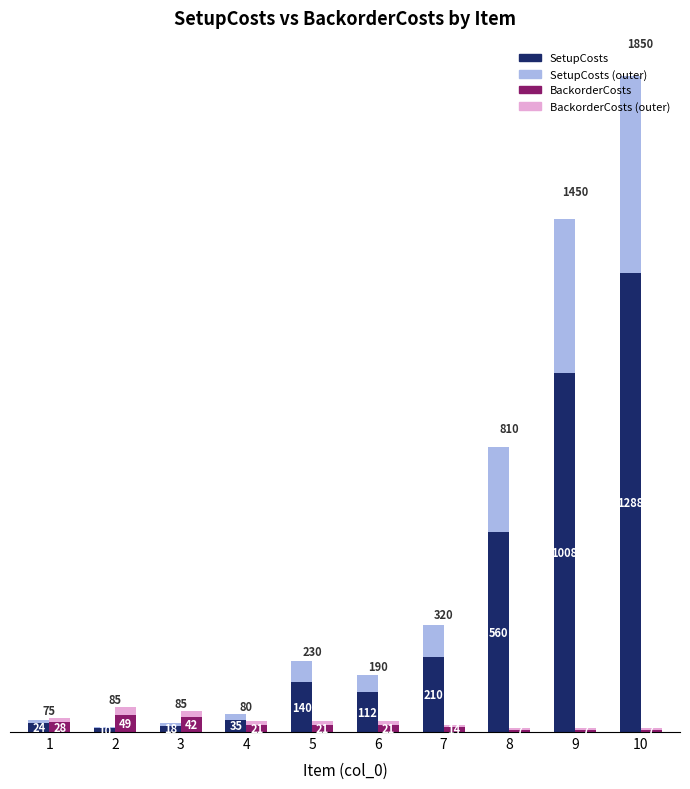

Does the chart contain any negative values?

No